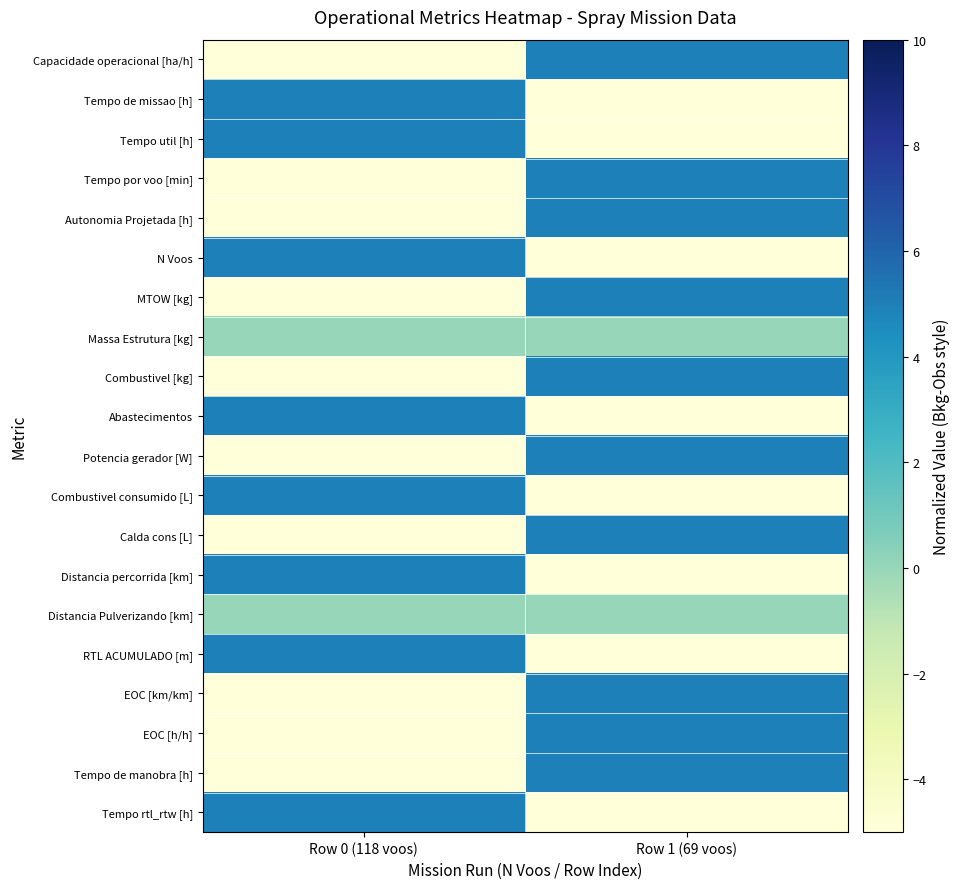

At which category is the sum across all series the highest?

Row 1 (69 voos)